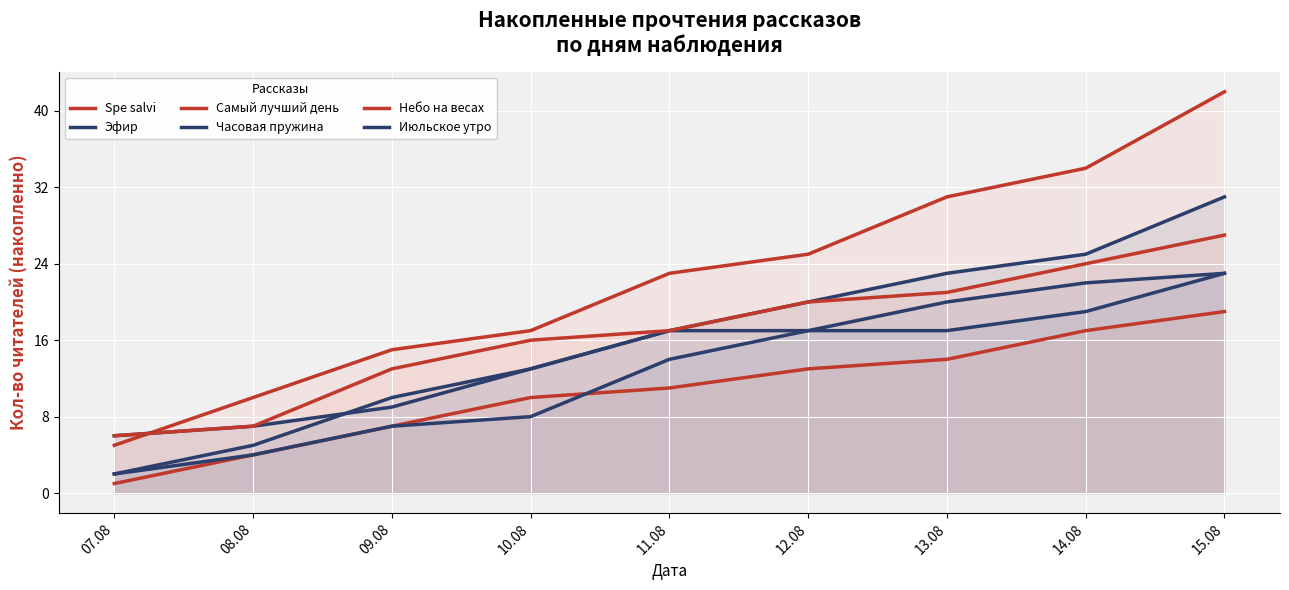

True or false: Часовая пружина has more than 0 interior local peaks.

False